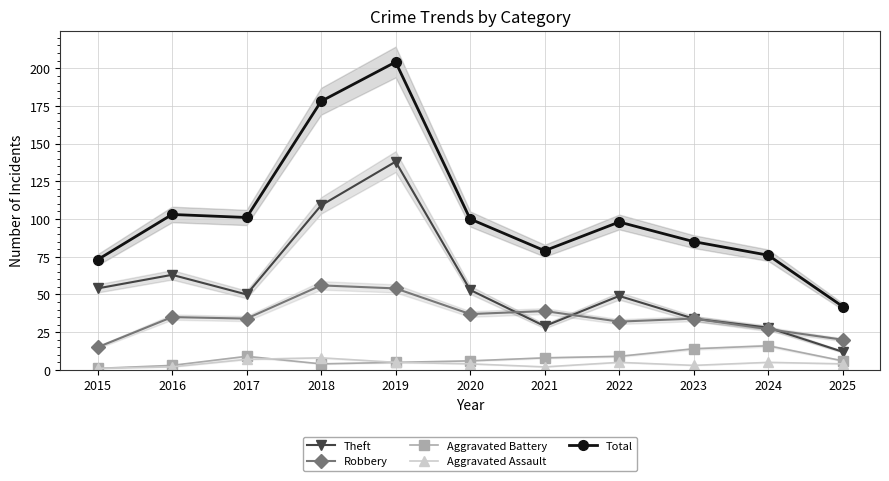

What is the approximate value of Aggravated Battery at 2020?

6